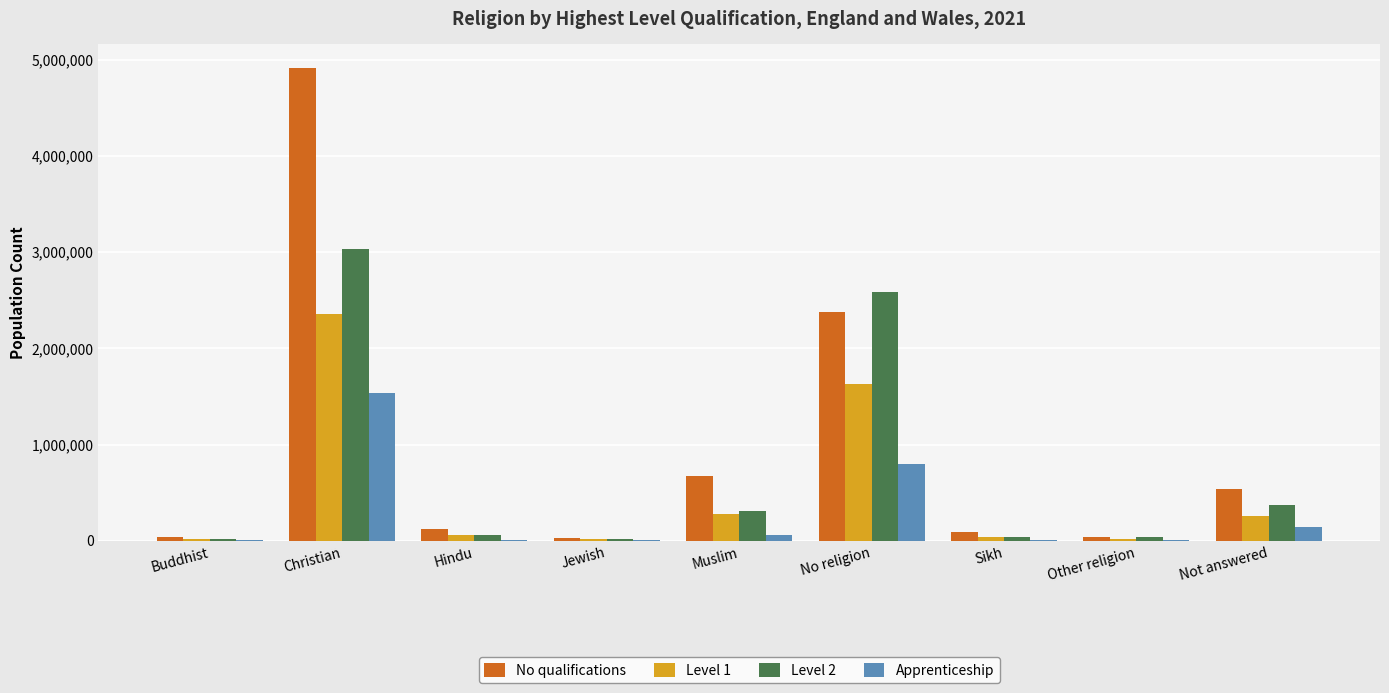

Which series changed the most between Christian and Muslim?

No qualifications